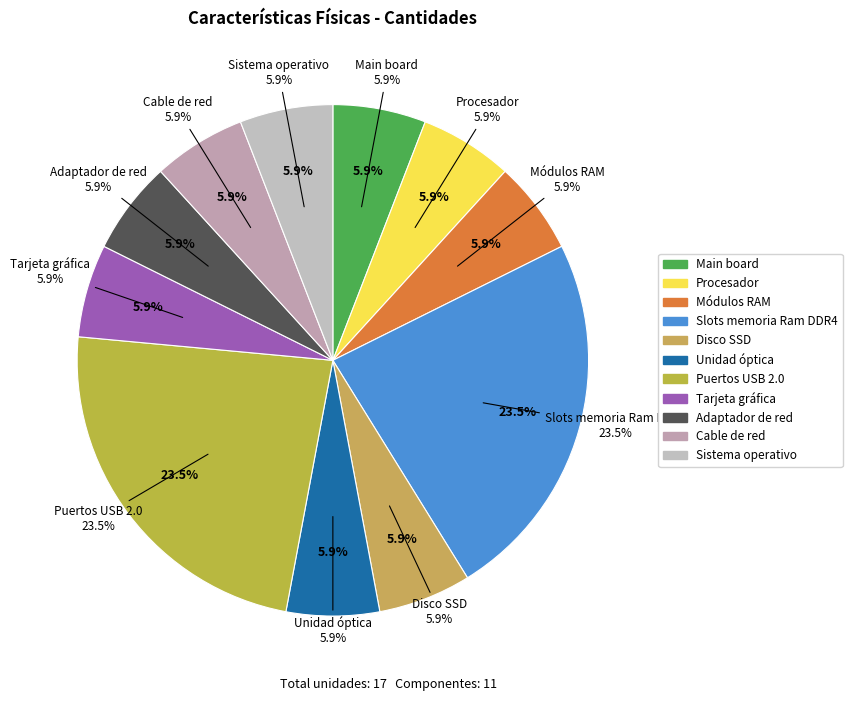

To the nearest percent, what is the combined percentage of Adaptador de red and Puertos USB 2.0?

29%